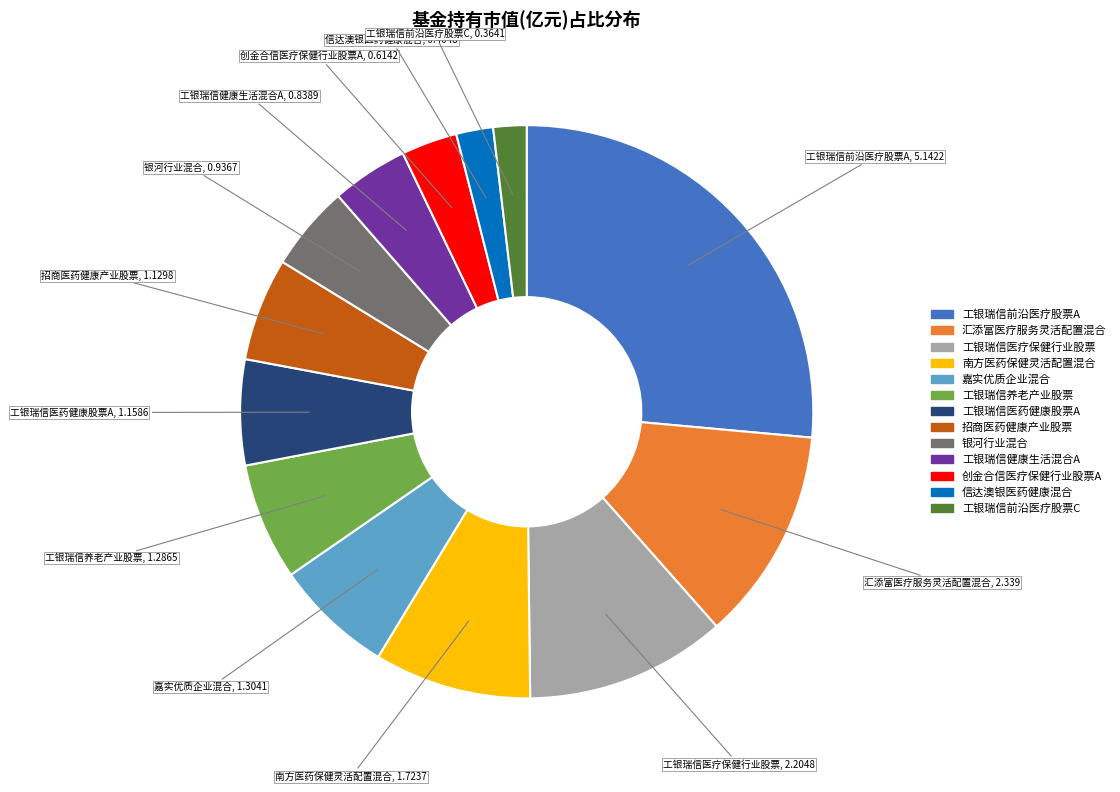

Is the sum of 工银瑞信医疗保健行业股票 and 汇添富医疗服务灵活配置混合 greater than half?

No